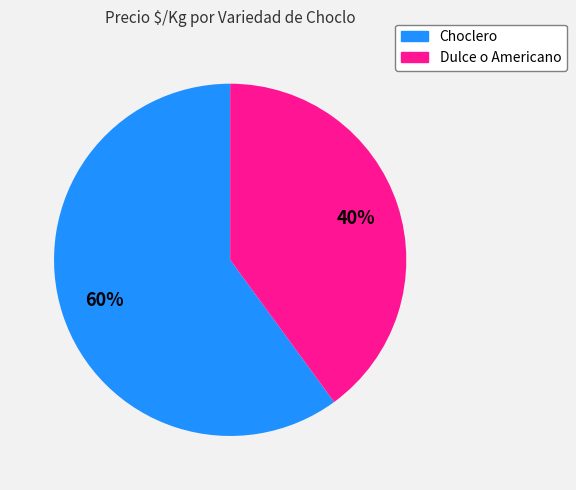

Is there a majority slice in this chart?

Yes